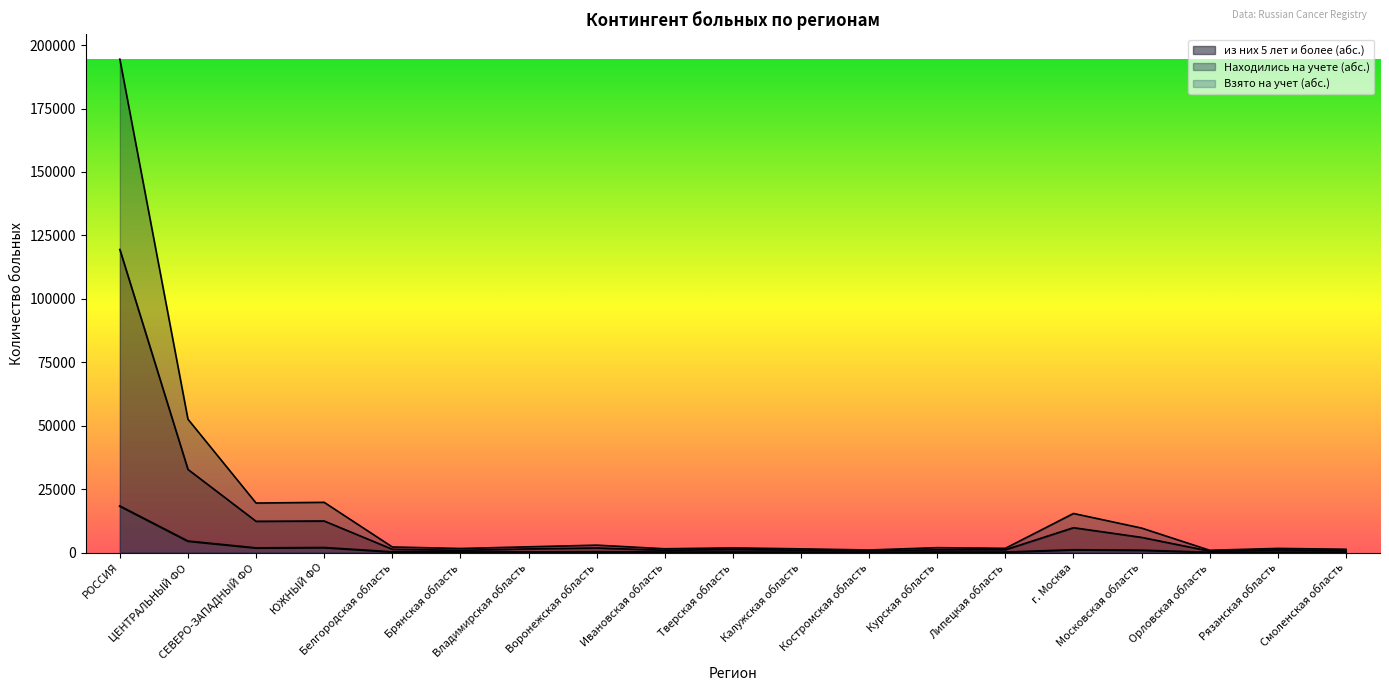

Read the Взято на учет (абс.) value at Тверская область, to the nearest 10.

170